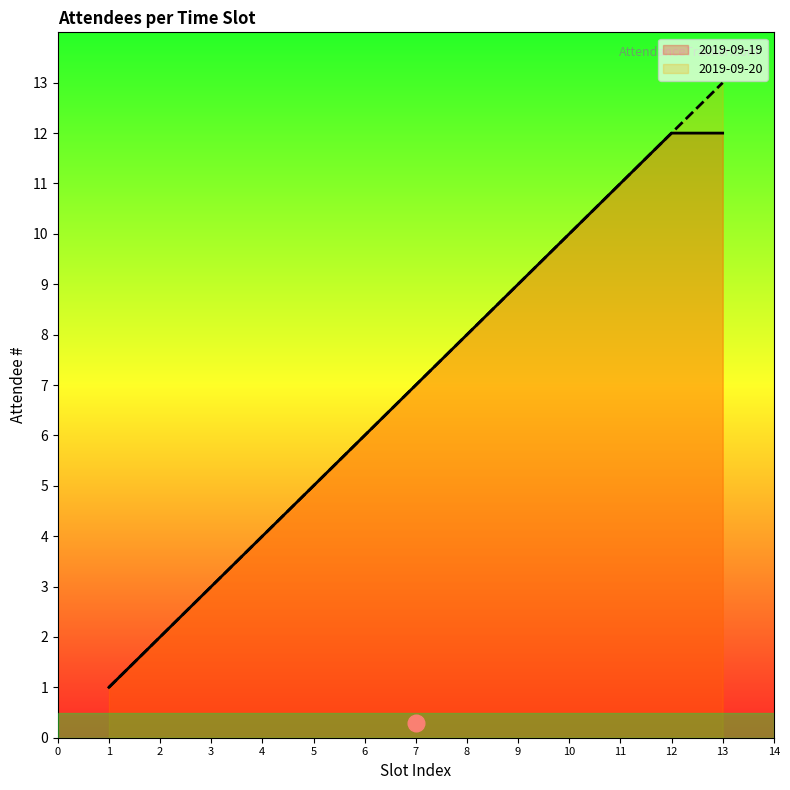

List the labels in order of value, smallest first.

1, 2, 3, 4, 5, 6, 7, 8, 9, 10, 11, 12, 13